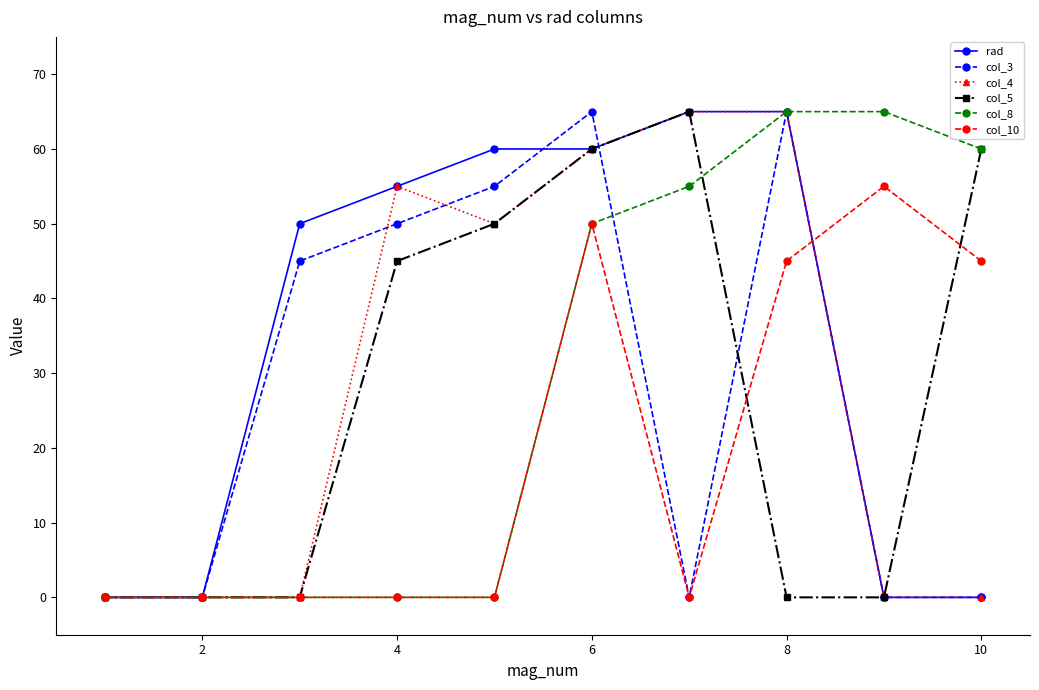

What is the greatest value displayed?

65